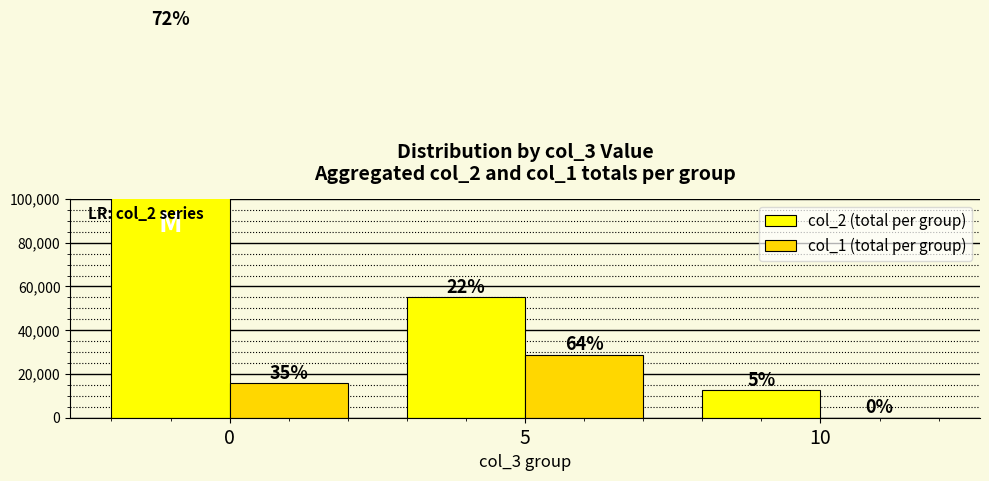

What is the sum of the col_1 (total per group) values at 10 and 0?

15846